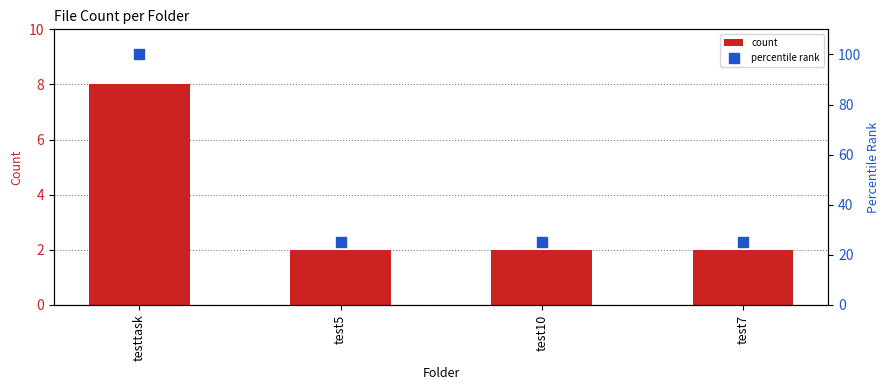

At how many categories does at least one series exceed 46?

1